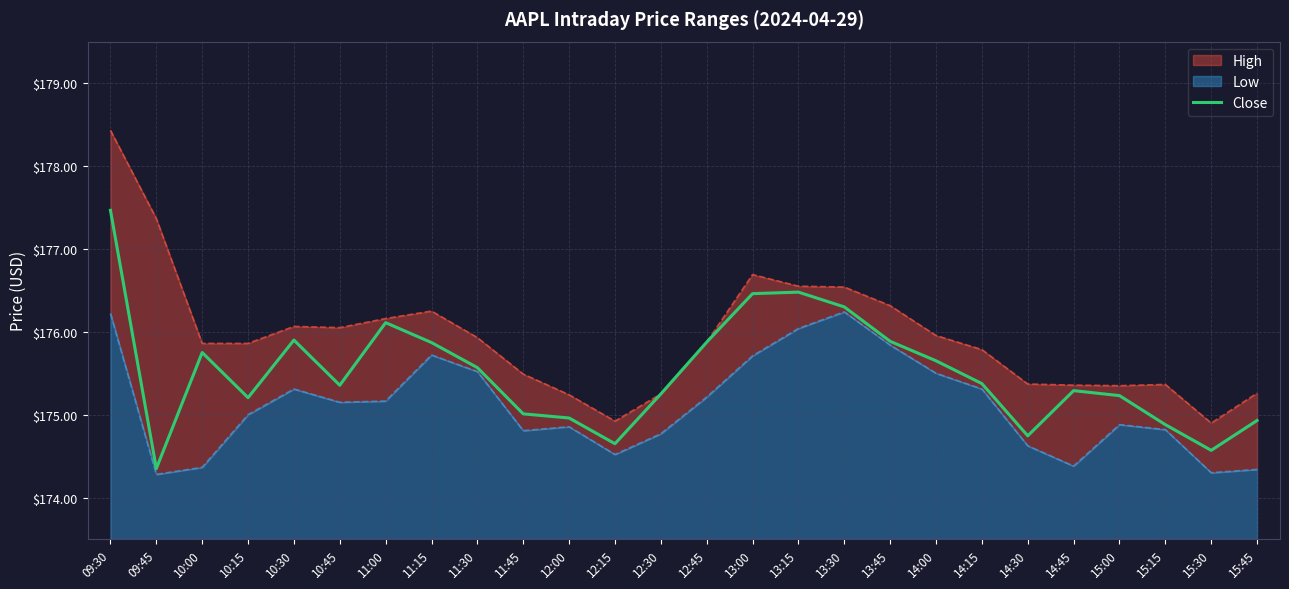

What is the average value?

175.5